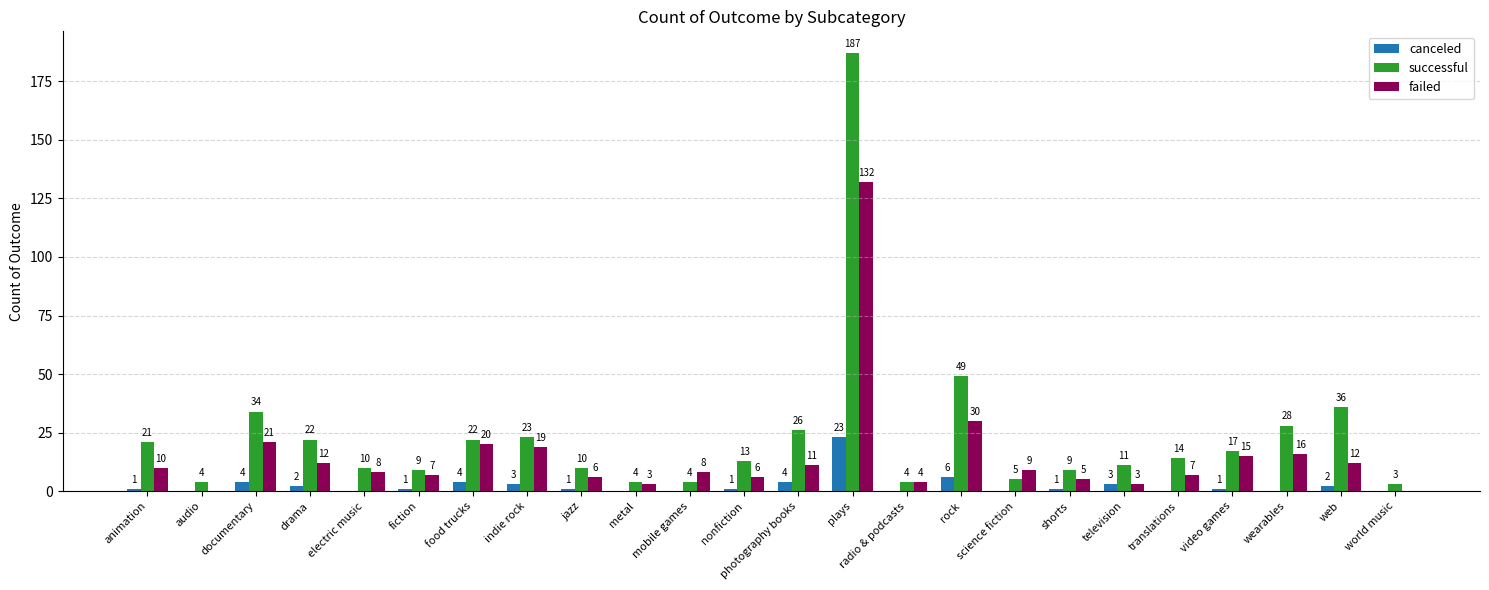

True or false: failed has a value of 11 at photography books.

True